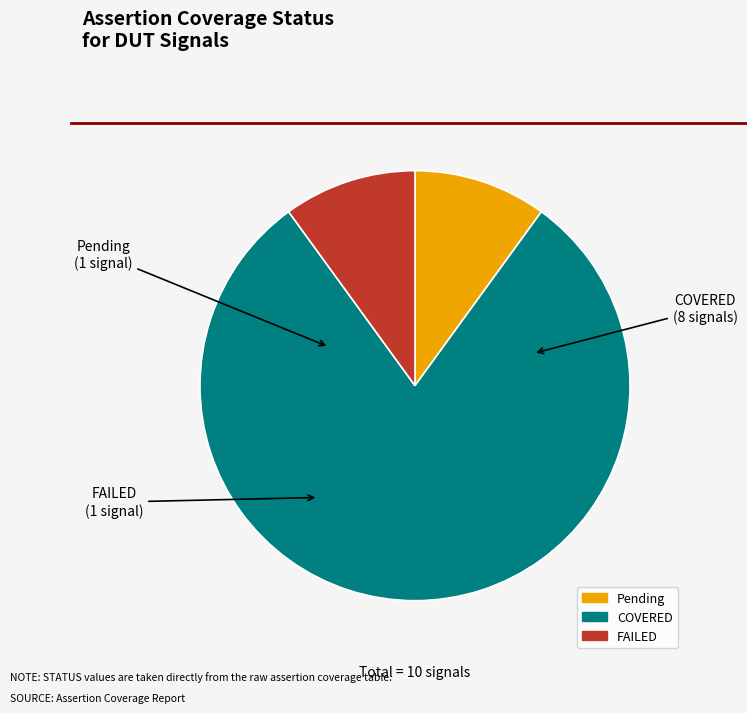

What is the largest slice in the pie chart?

COVERED